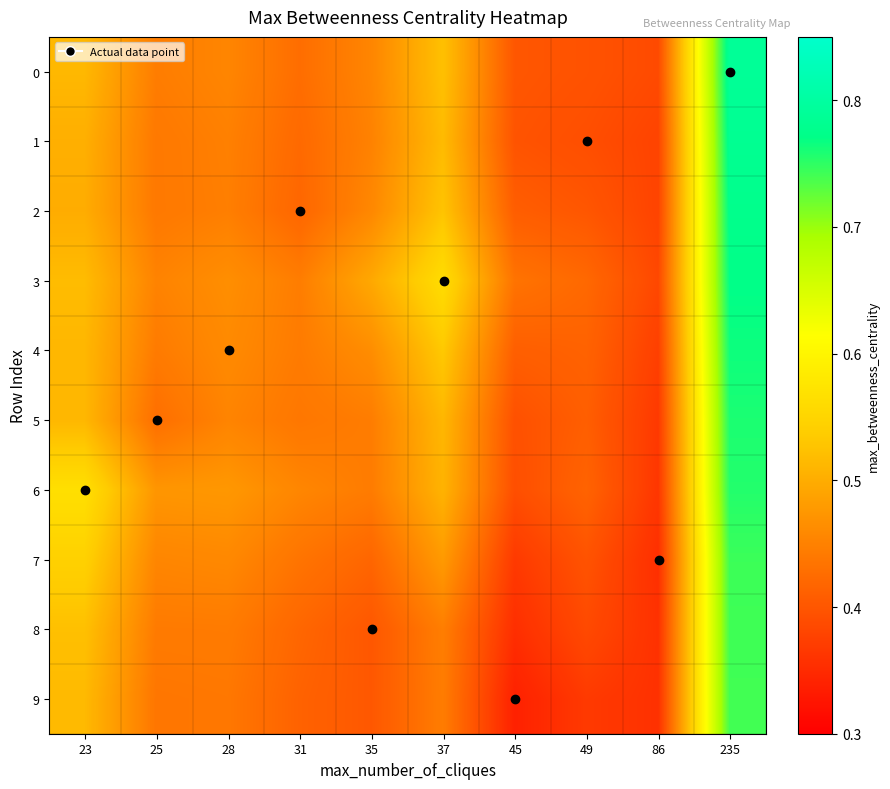

How many data points does each series have?

10